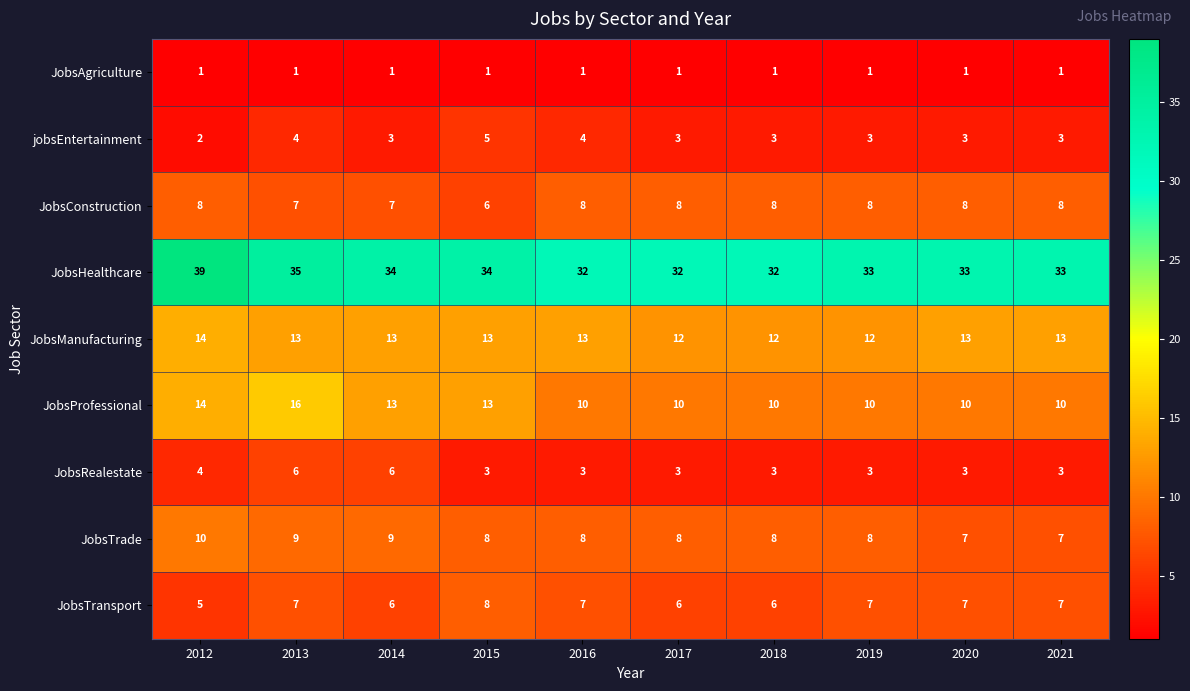

What is the total value across all series at 2019?

85